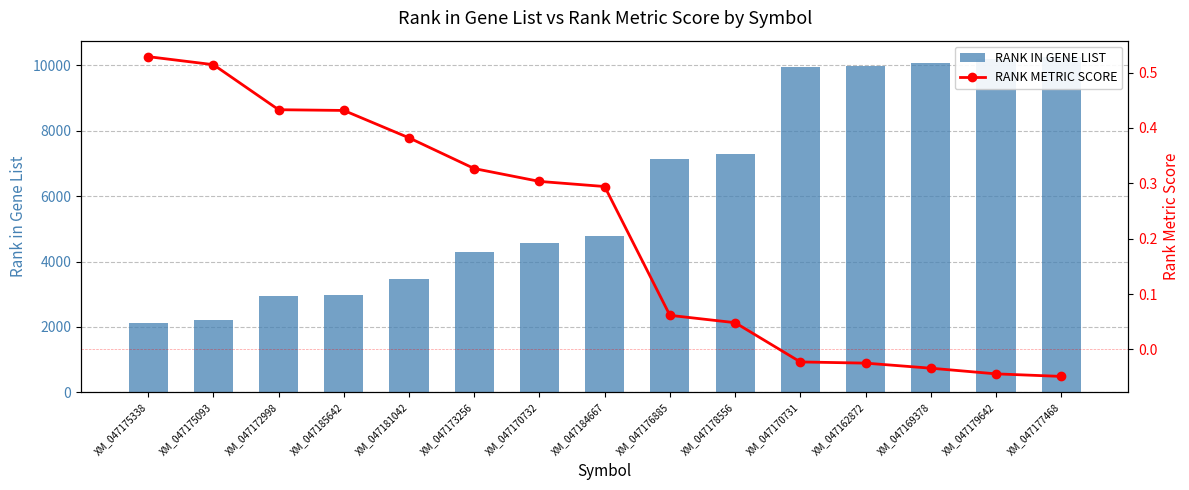

Reading left to right, transcribe all the data shown in this chart.

RANK IN GENE LIST: 2110.0	2215.0	2948.0	2975.0	3452.0	4302.0	4576.0	4766.0	7140.0	7280.0	9954.0	9973.0	10071.0	10183.0	10238.0
RANK METRIC SCORE: 0.5	0.5	0.4	0.4	0.4	0.3	0.3	0.3	0.1	0.0	-0.0	-0.0	-0.0	-0.0	-0.0